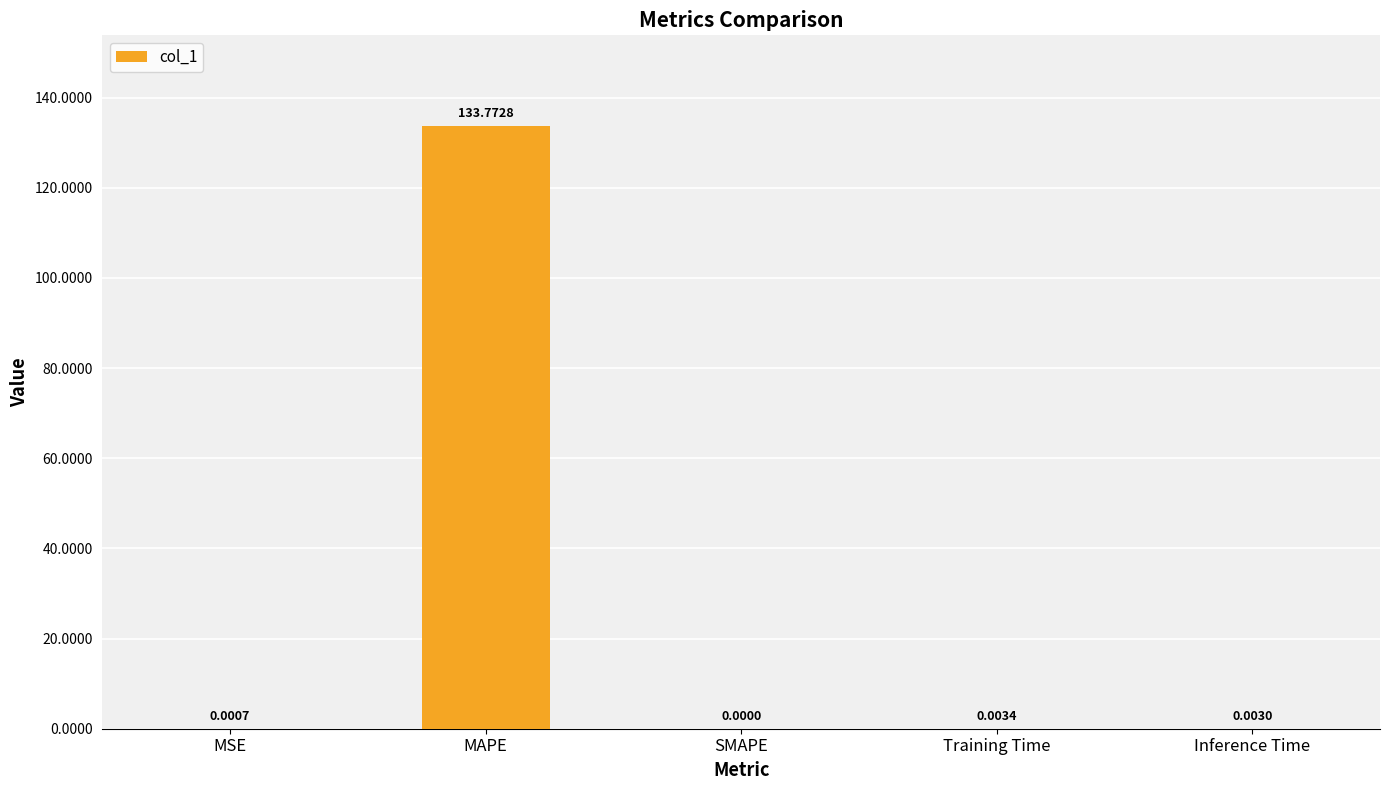

What is the sum of all values?

133.8